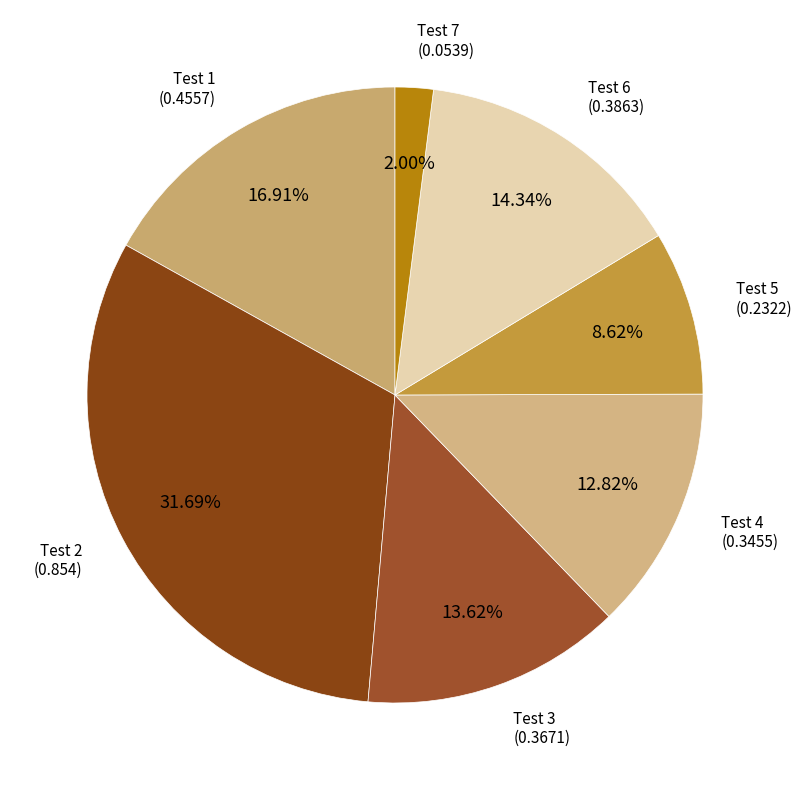

Which category has the smallest portion of the pie?

Test 7